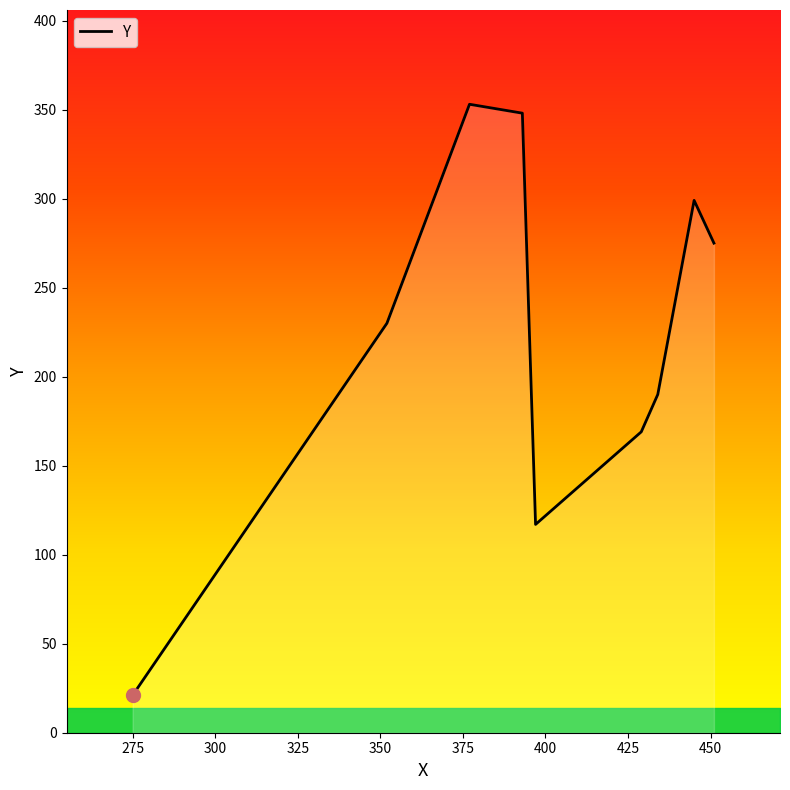

What is the smallest value displayed?

21